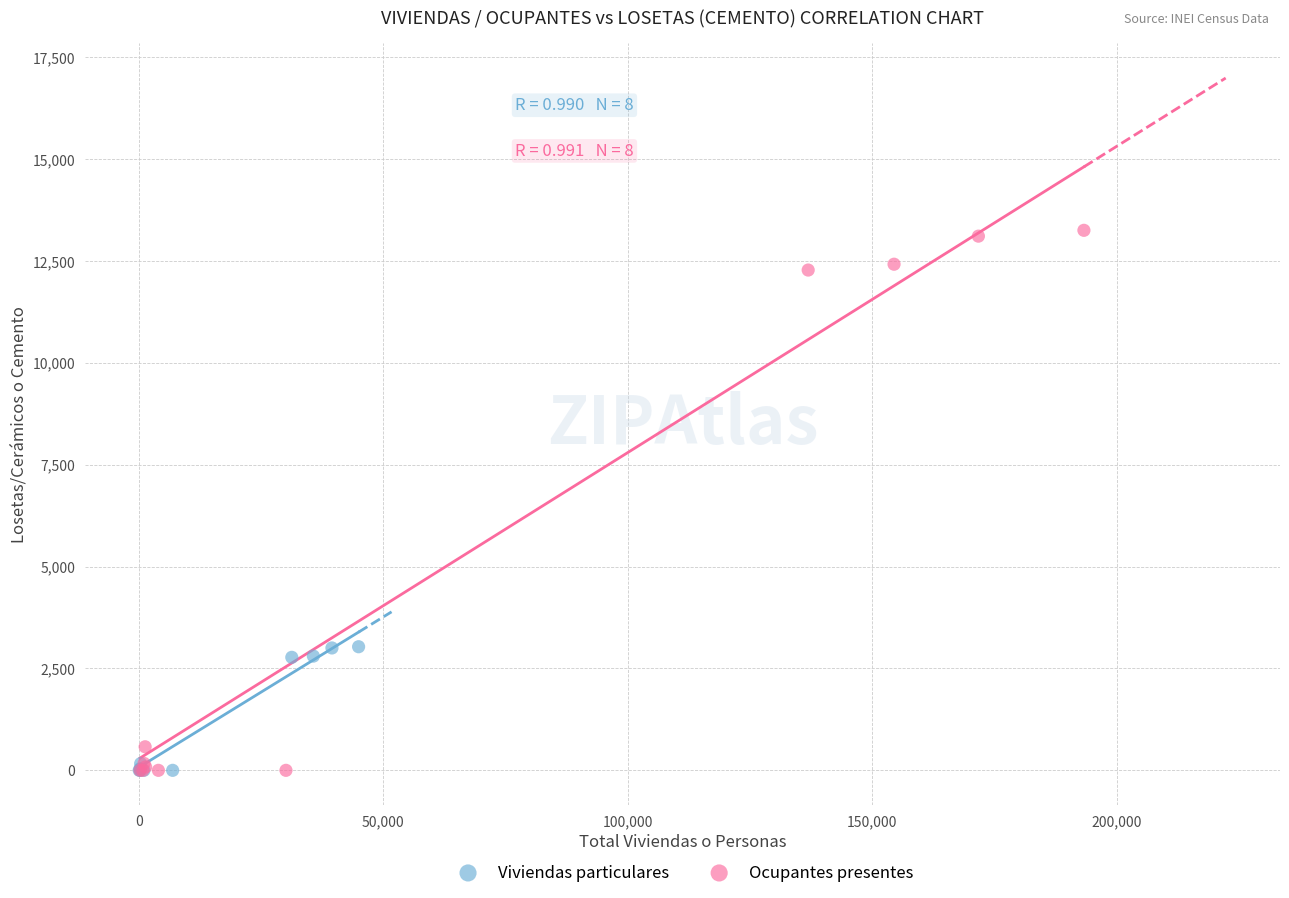

Which series has the widest spread of Y values?

Ocupantes presentes